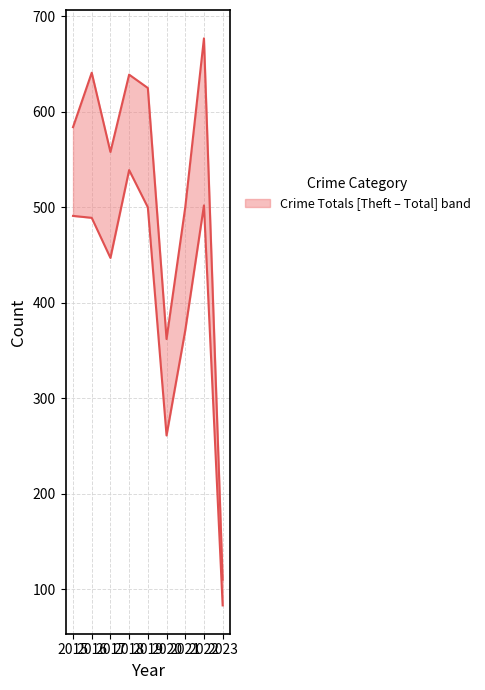

List the labels in order of Theft value, largest first.

2018, 2022, 2019, 2015, 2016, 2017, 2021, 2020, 2023